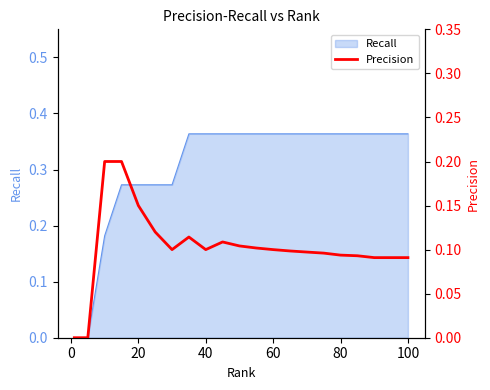

How many values exceed 0?

19